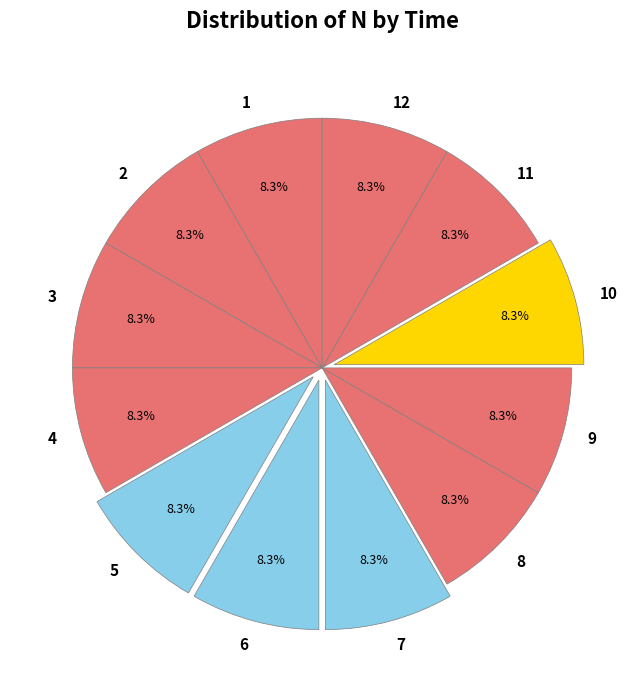

The 4 slice represents 18% of the pie. True or false?

False